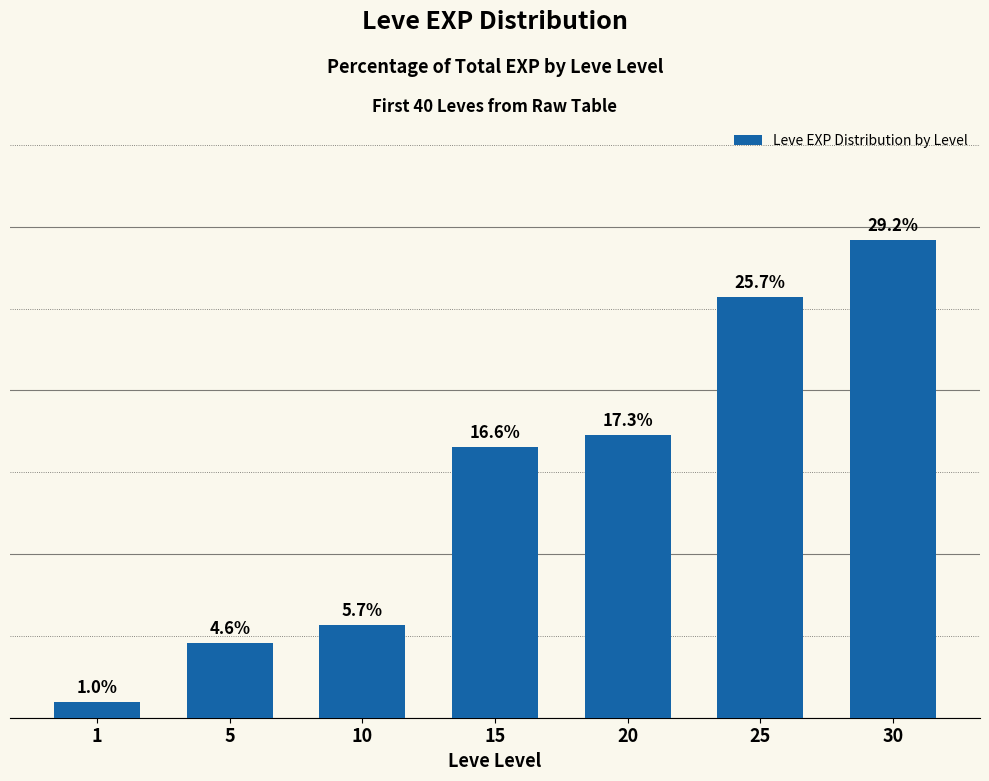

Reading right to left, extract all data points from this chart.

29.2	25.7	17.3	16.6	5.7	4.6	1.0